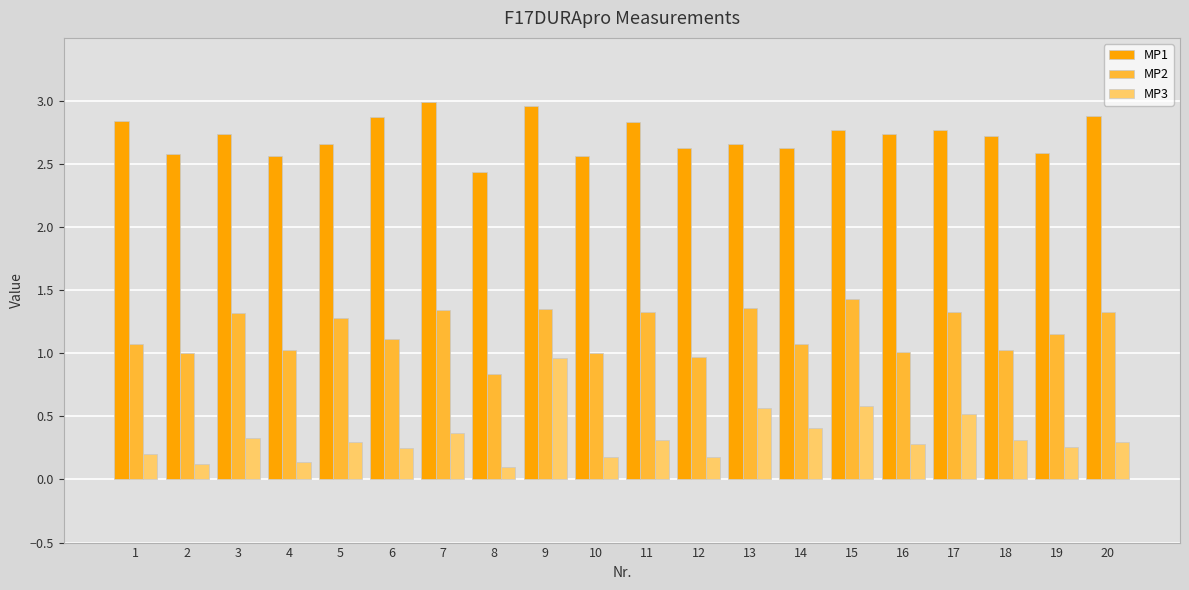

Which category has the lowest value in the MP2 series?

8